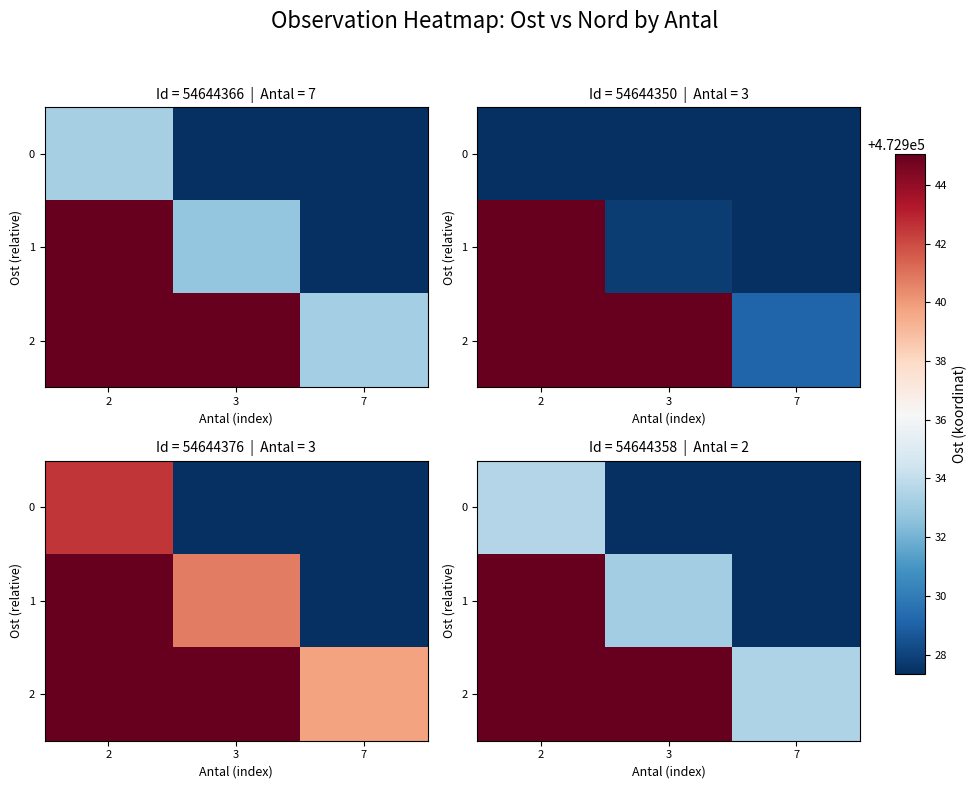

Rank the series at 7 from lowest to highest value.

row_0, row_1, row_2